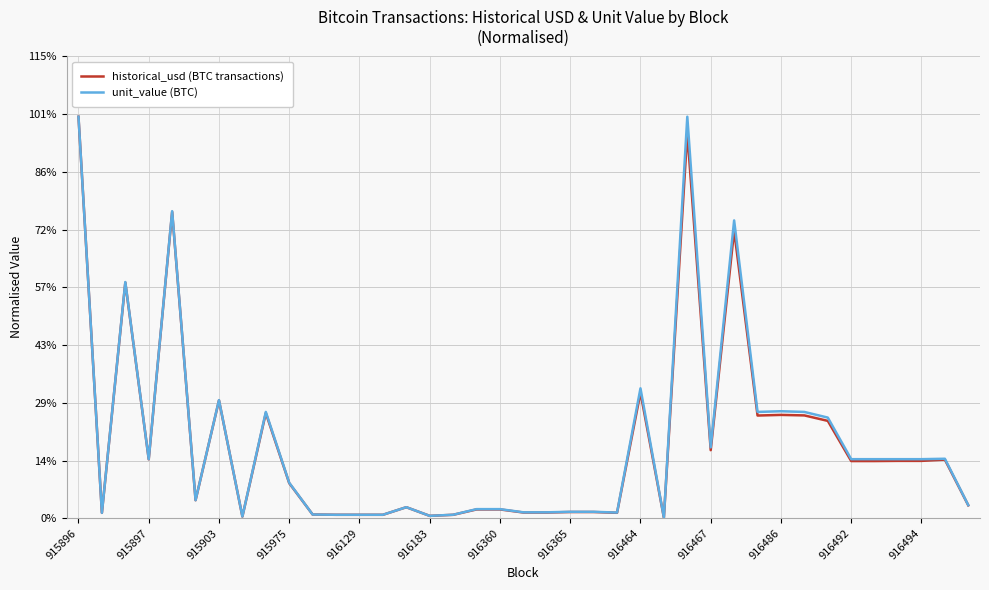

What is the label of the 39th point from the right?

915896